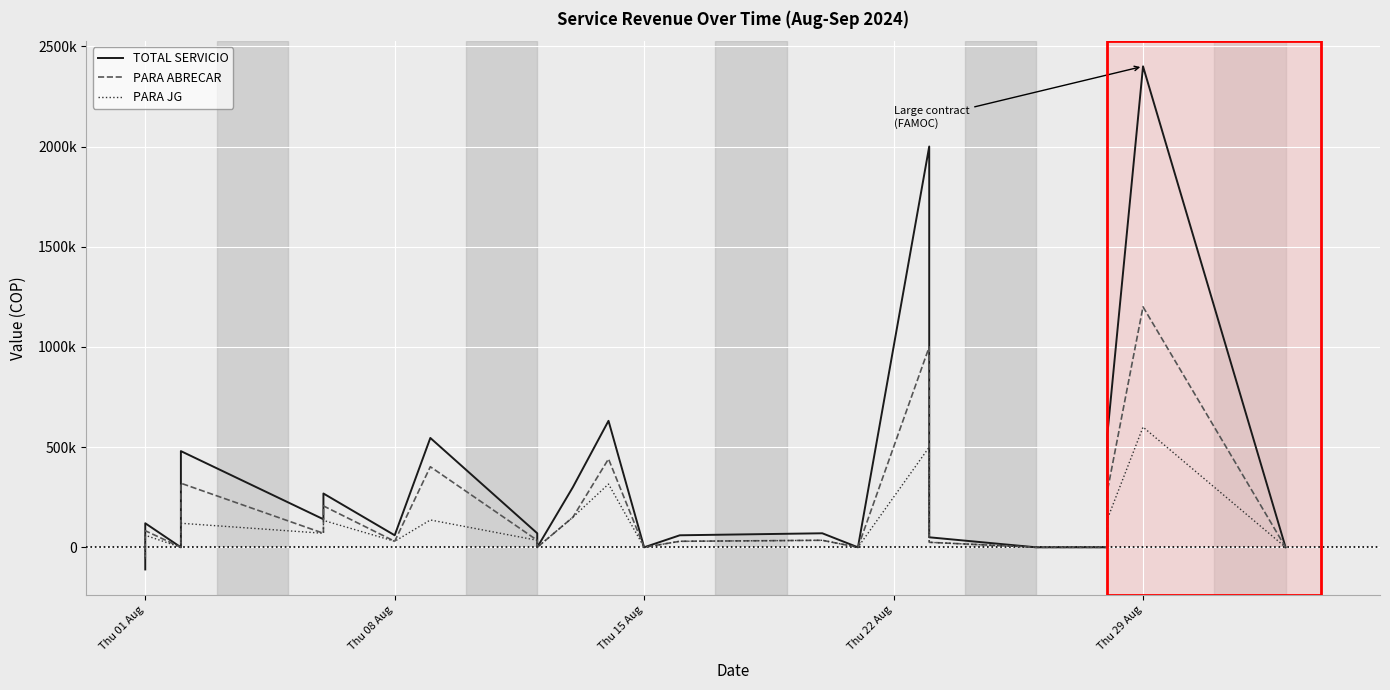

Which series ends up on top after the final intersection of TOTAL SERVICIO and PARA JG?

TOTAL SERVICIO